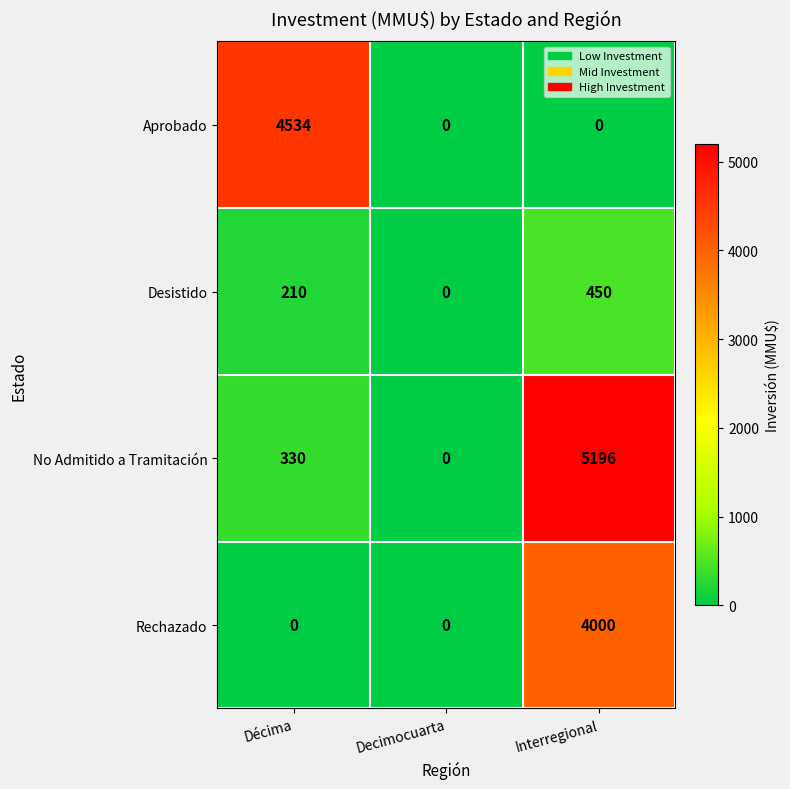

Is it true that Rechazado equals 4000 at Interregional?

True